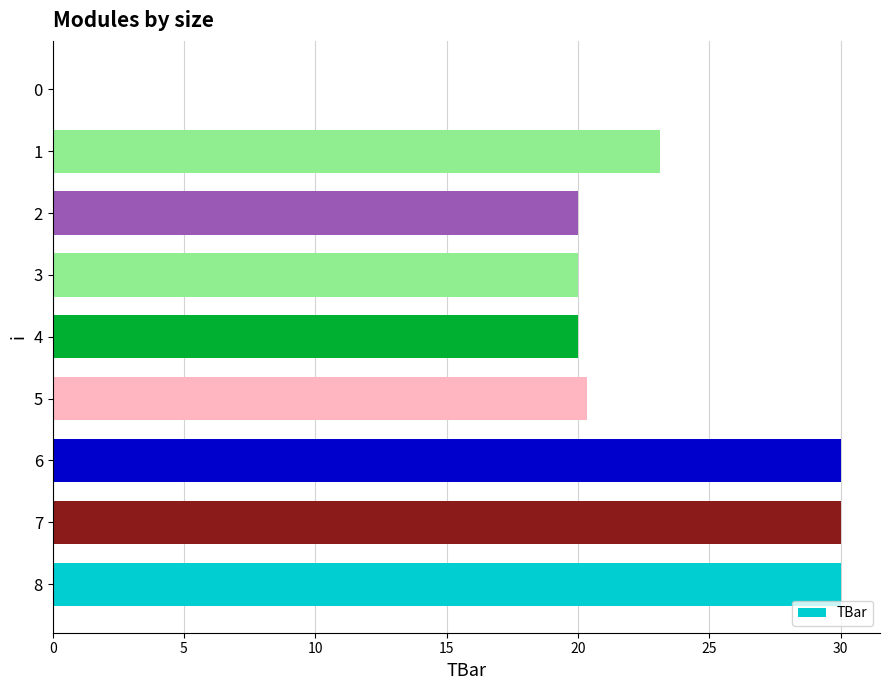

Reading bottom to top, list all the values displayed in this chart.

8=30.0	7=30.0	6=30.0	5=20.3	4=20.0	3=20.0	2=20.0	1=23.1	0=0.0